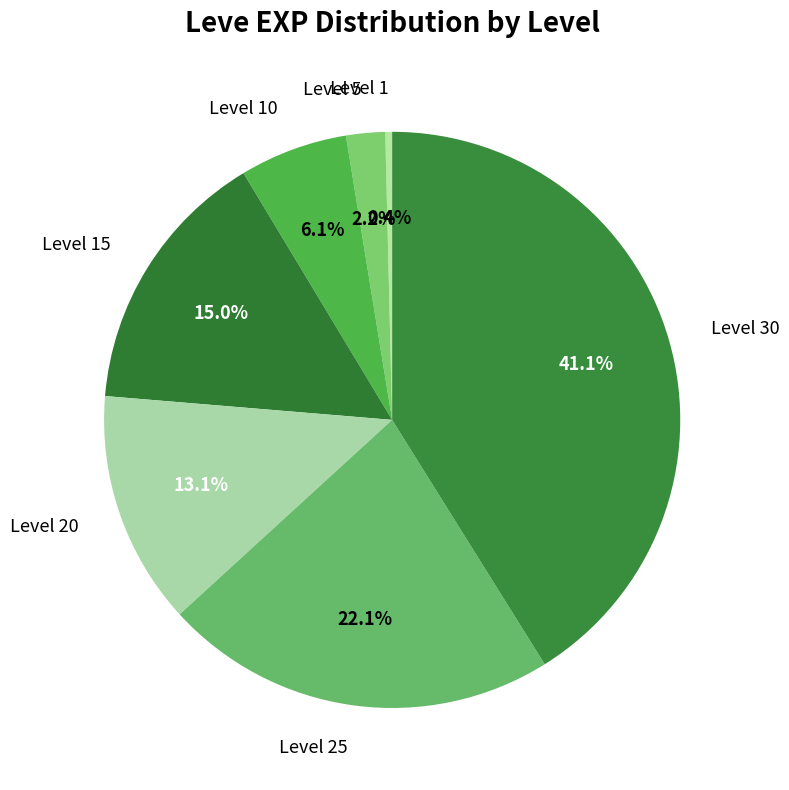

Which slice is the largest?

Level 30